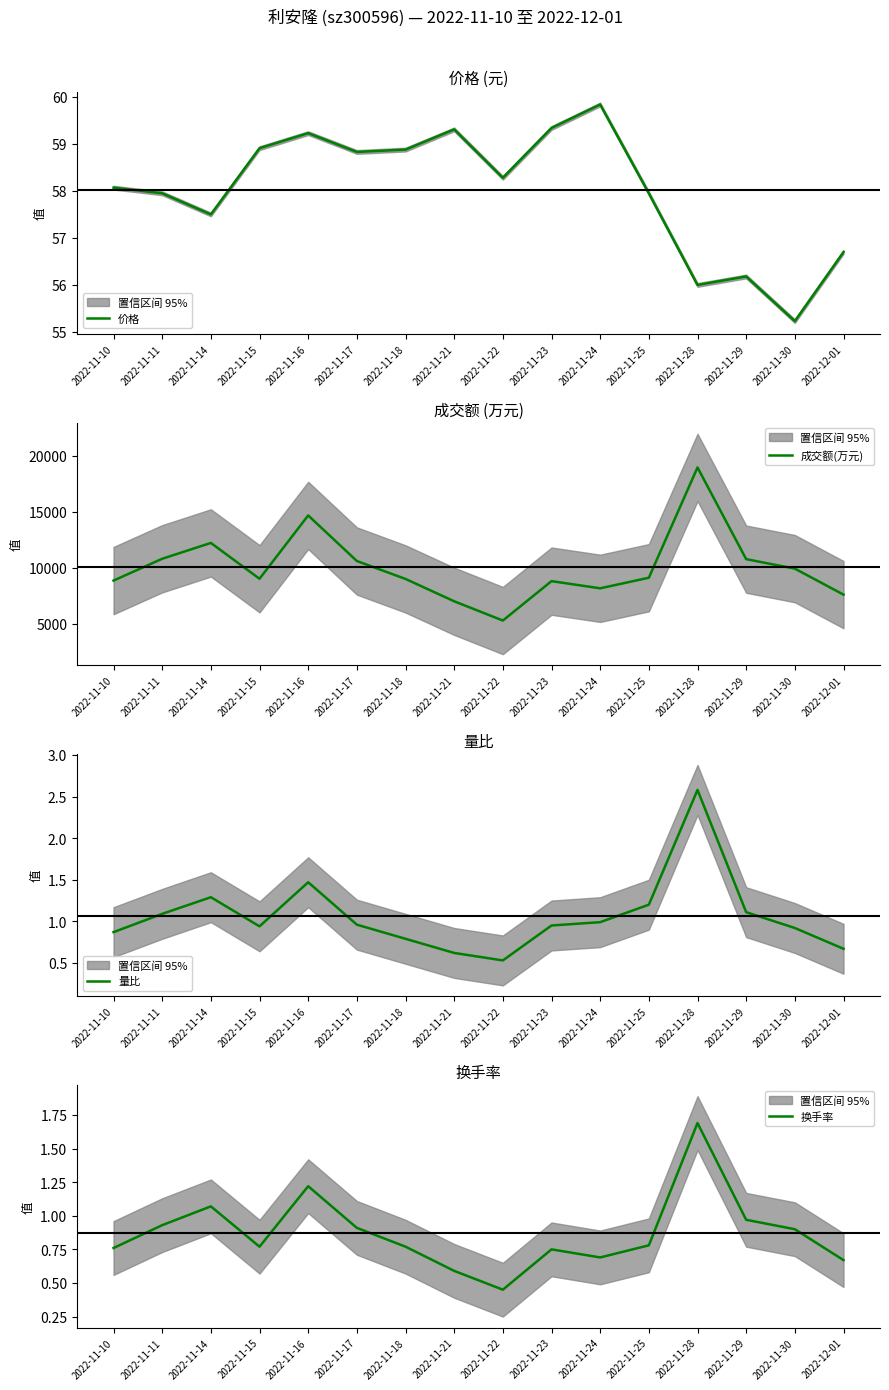

What is the minimum value for 量比?

0.5